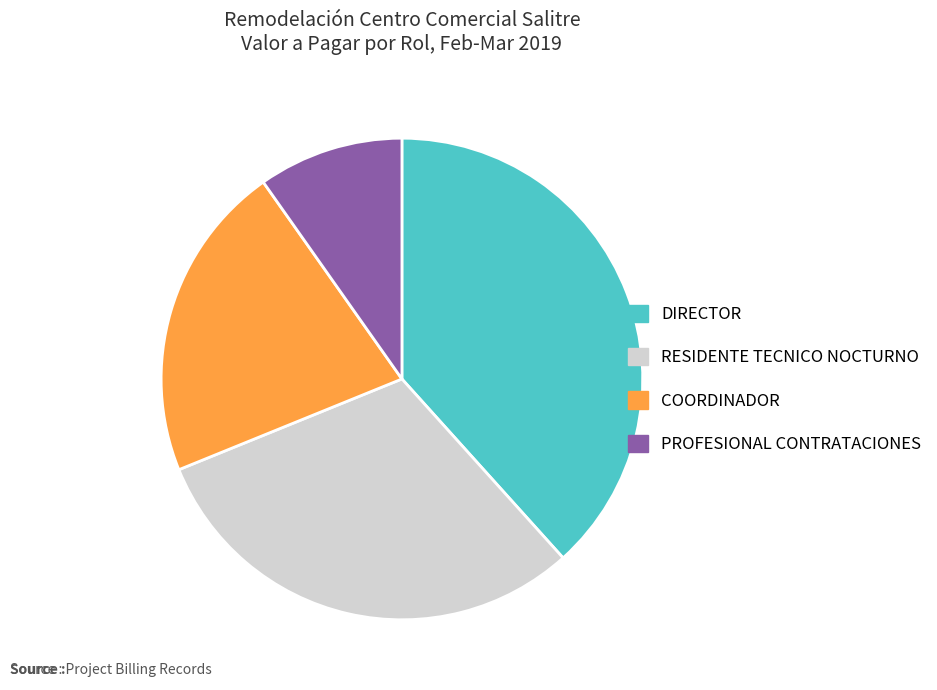

Between PROFESIONAL CONTRATACIONES and DIRECTOR, which is larger?

DIRECTOR